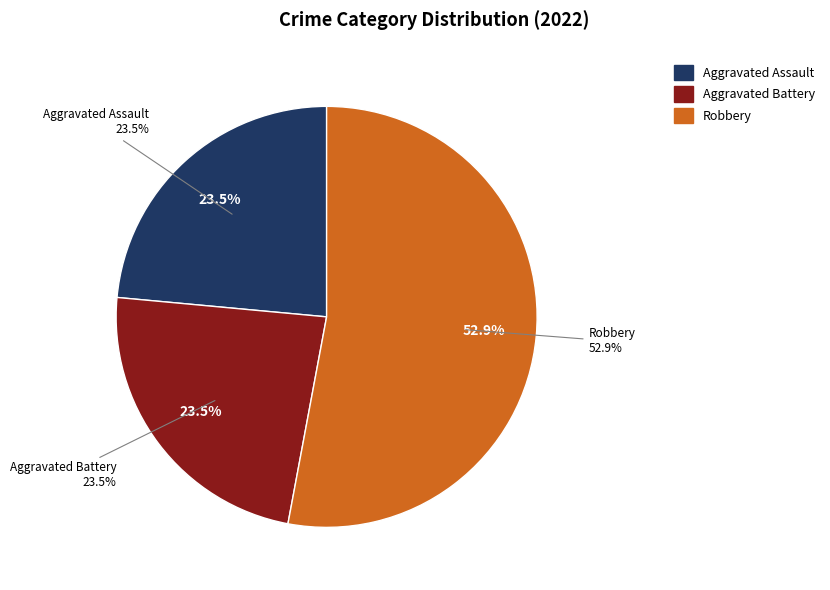

Combined, do Criminal Sexual Assault and Aggravated Battery account for over 50%?

No